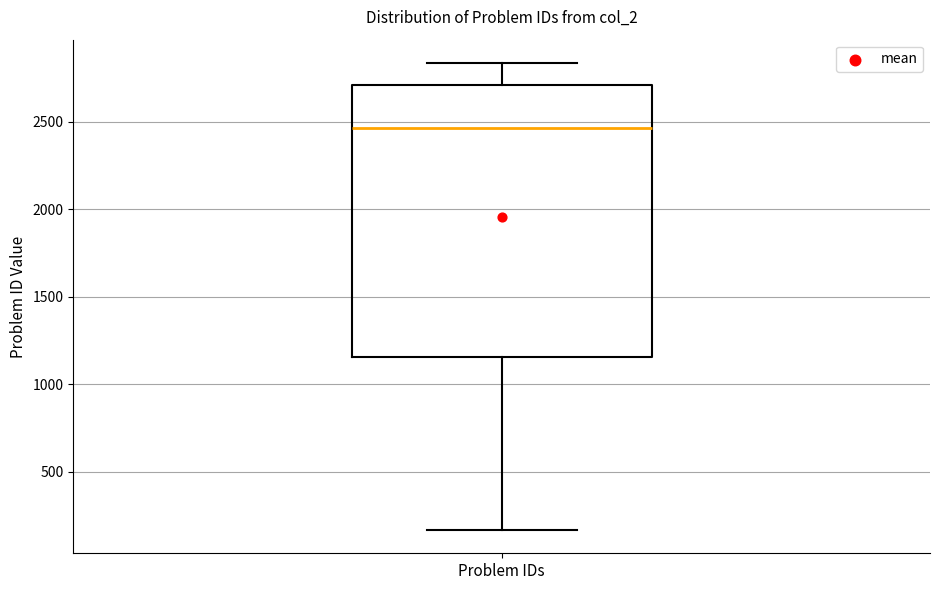

Where does the median line of the box for Problem IDs sit on the y-axis? The values are not printed on the chart, so give them approximately, as read against the axis.

2450